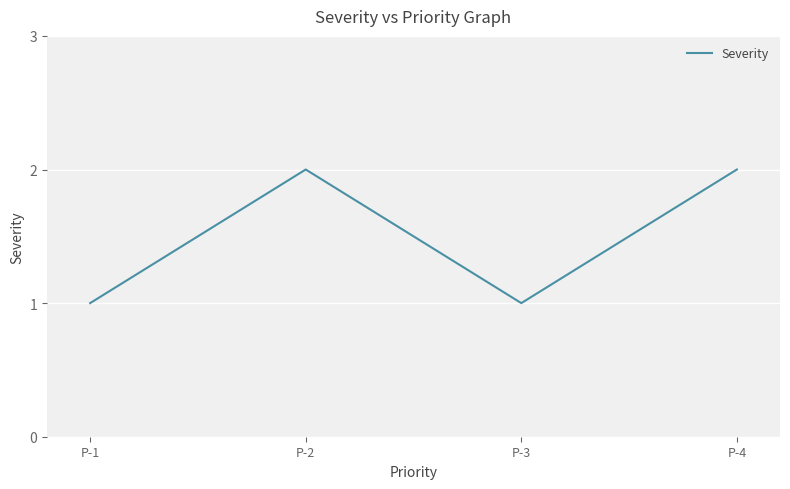

Does the chart display data point markers on the line(s)?

No